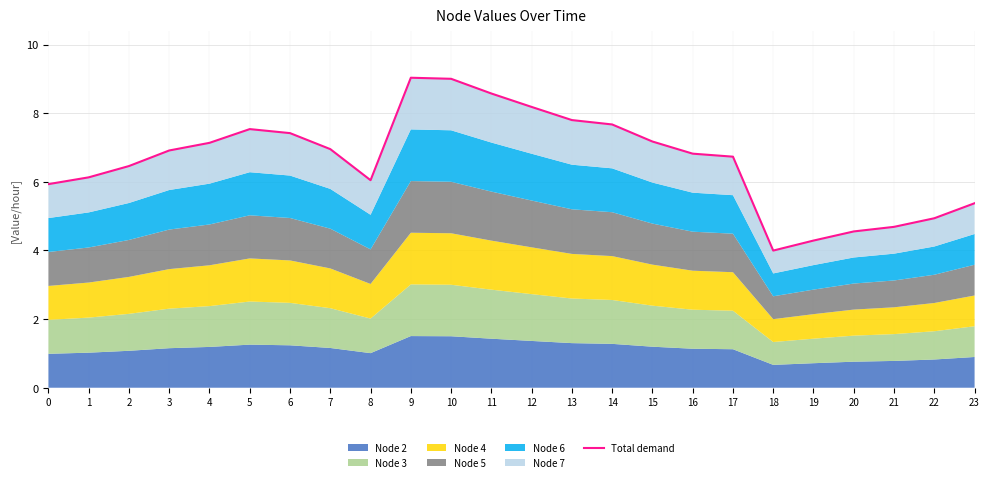

Reading left to right, transcribe all the data shown in this chart.

5.9	6.1	6.5	6.9	7.1	7.5	7.4	7.0	6.0	9.0	9.0	8.6	8.2	7.8	7.7	7.2	6.8	6.7	4.0	4.3	4.6	4.7	4.9	5.4